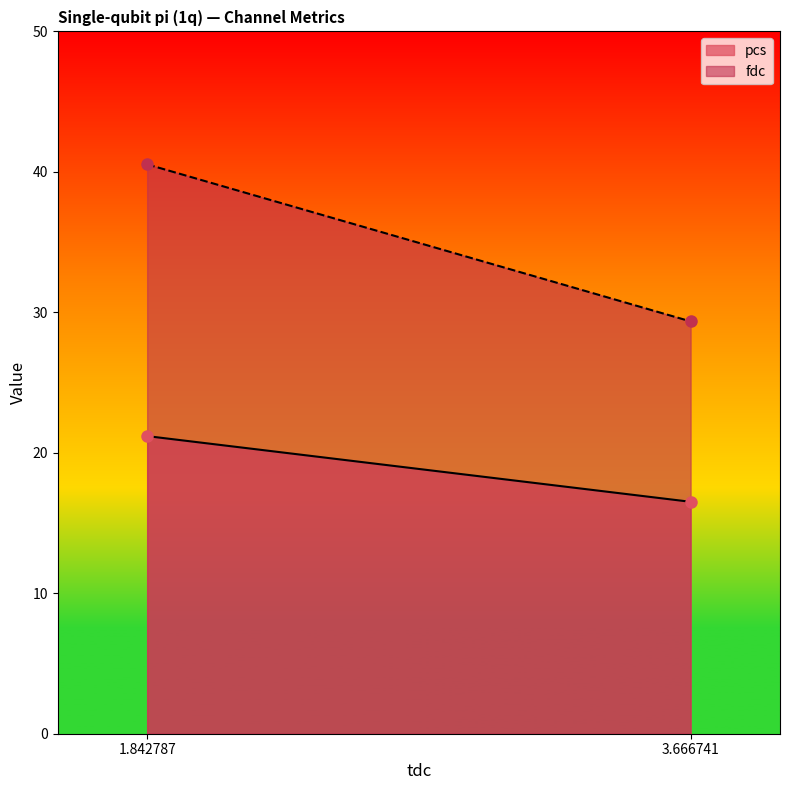

At which category does the chart reach its peak across all series?

1.842787